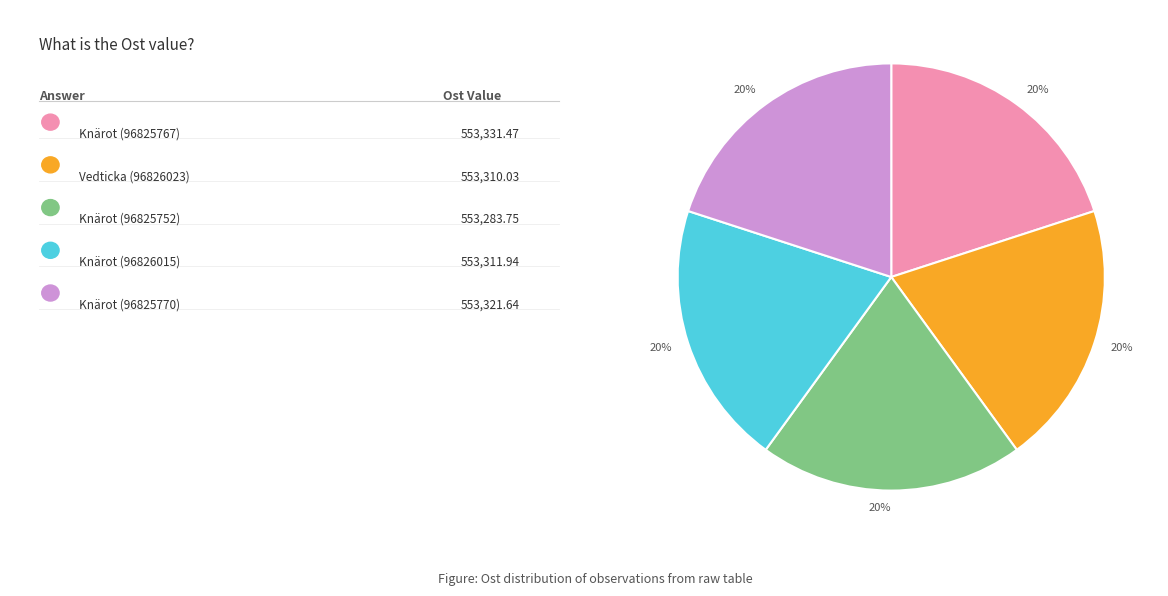

Is there a majority slice in this chart?

No